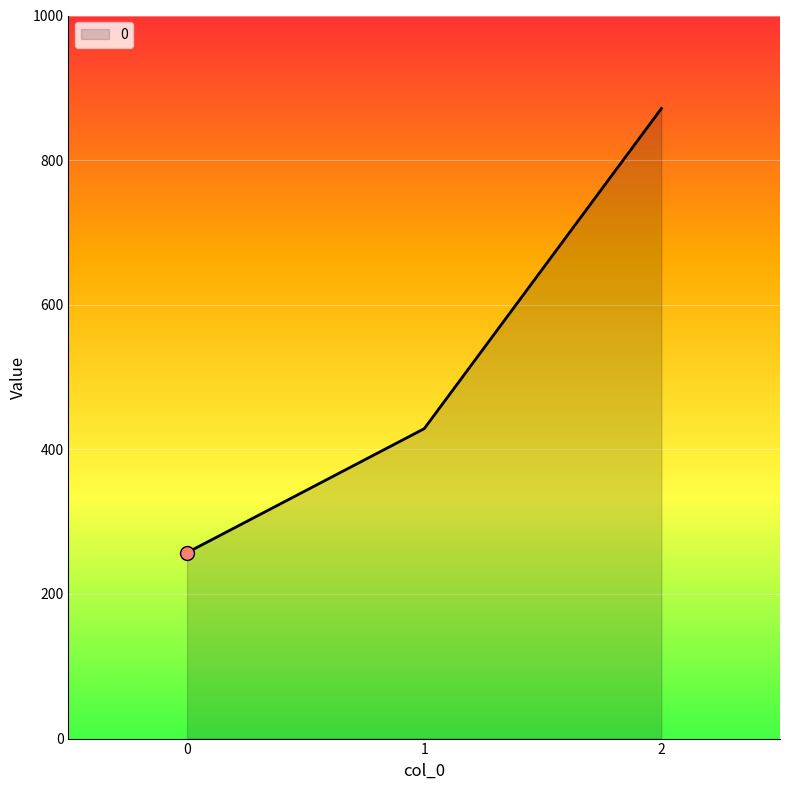

What is the ratio of the value at 0 to the value at 1?

0.6